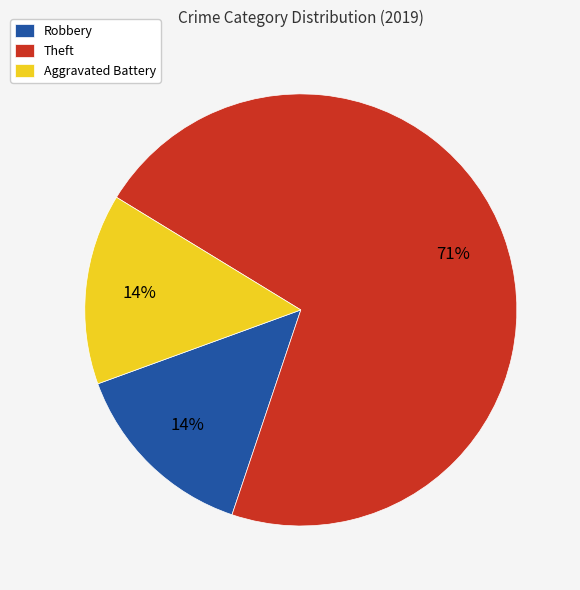

To the nearest percent, what percentage of the pie is Robbery?

14%